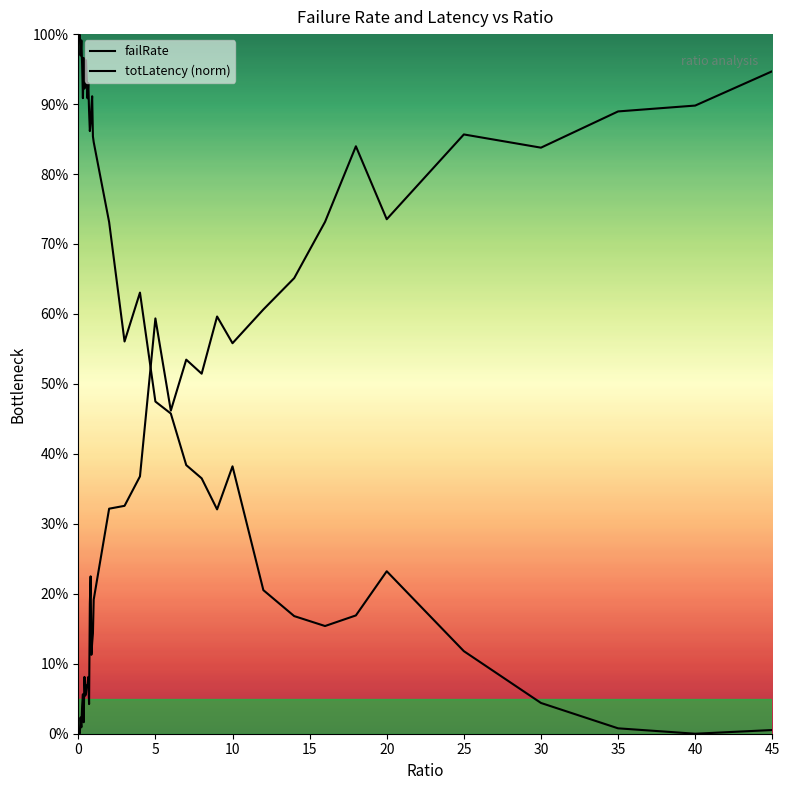

Does the chart have visible grid lines?

No